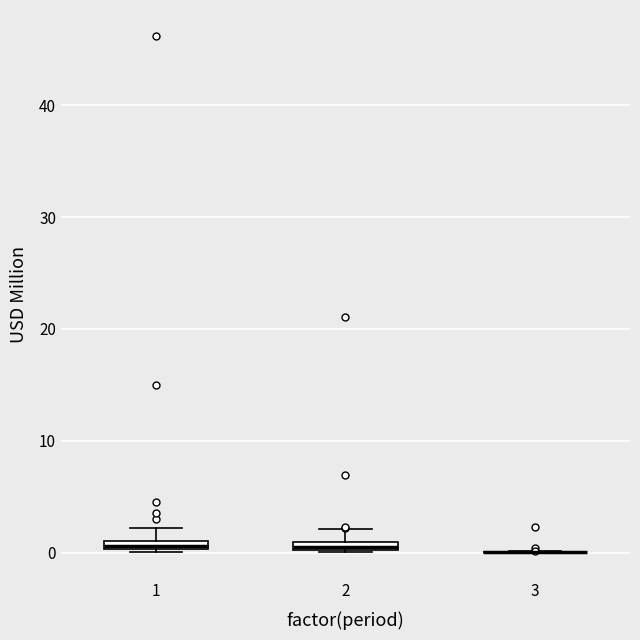

Where is the lower edge of the box at x = 2 on the y-axis? The values are not printed on the chart, so give them approximately, as read against the axis.

0